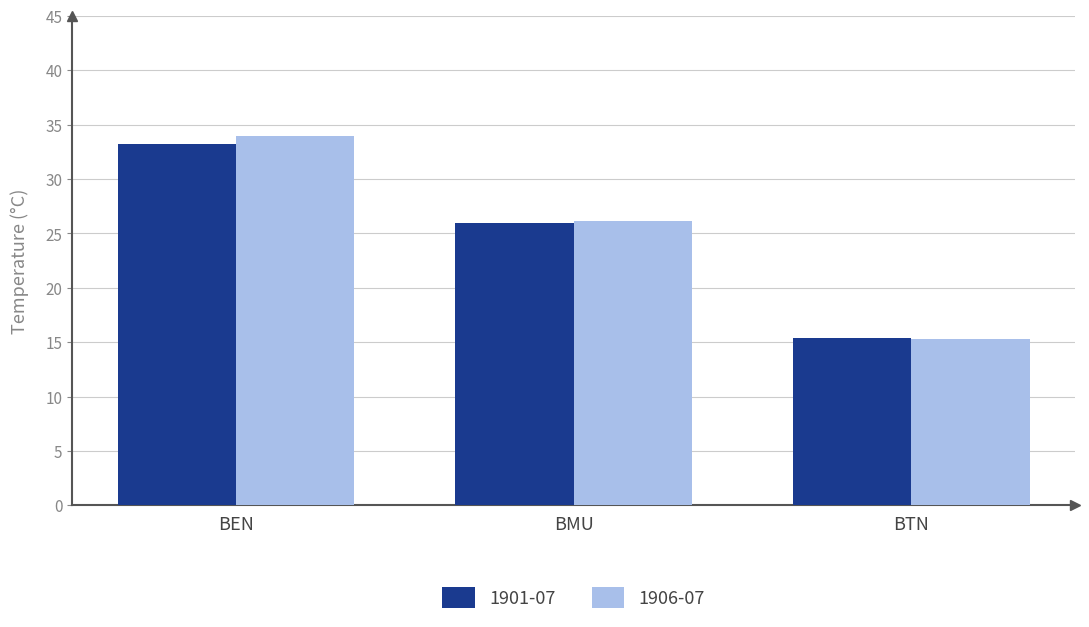

At which label is 1901-07 closest to 24?

BMU